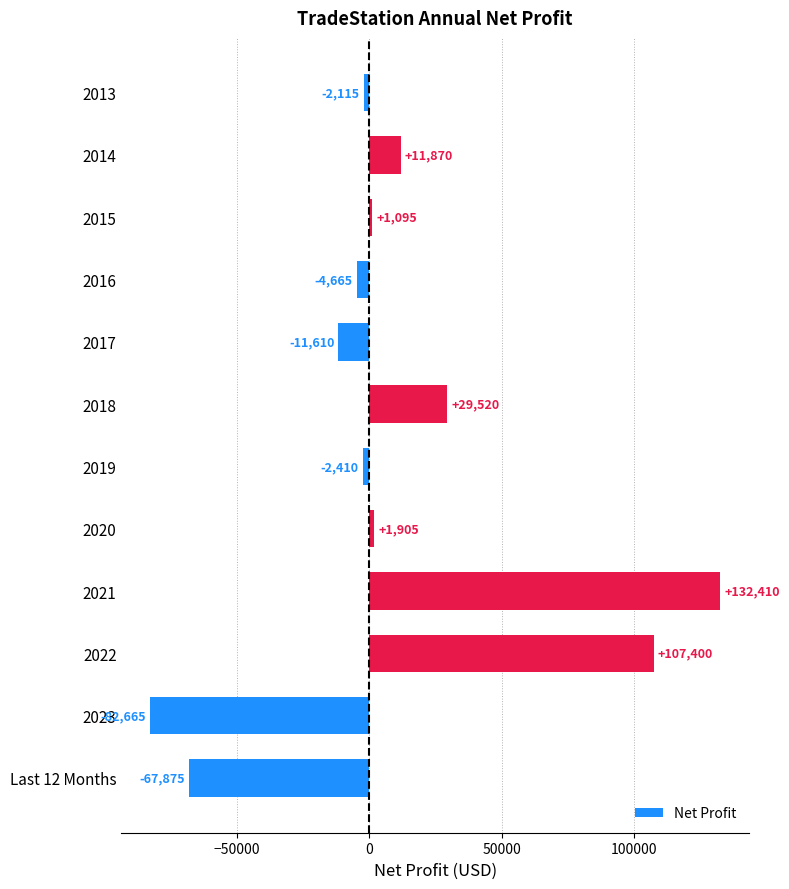

What is the change in value from 2018 to 2021?

+102890